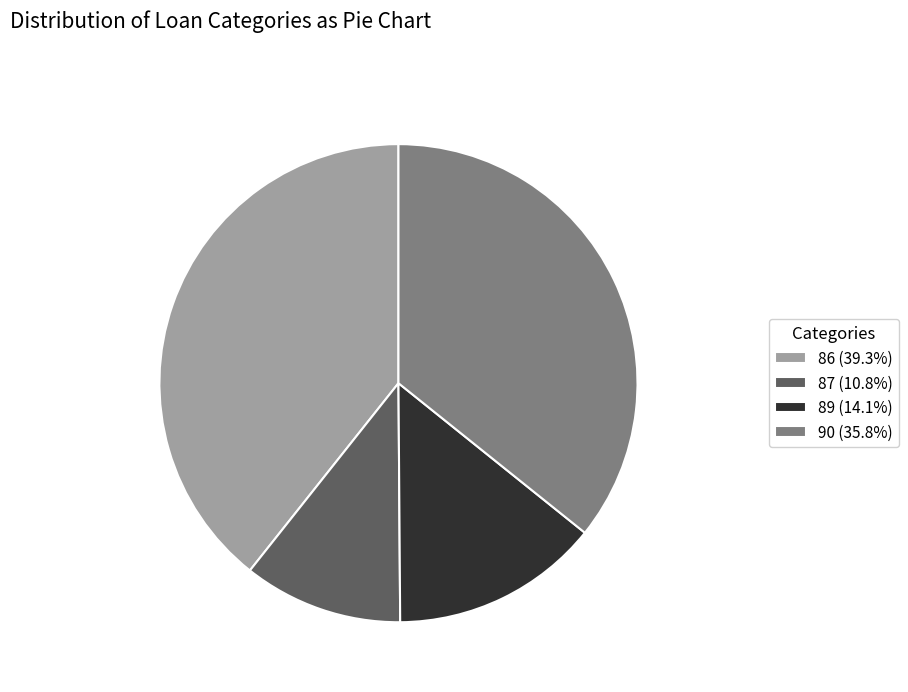

Rank the categories by value from highest to lowest.

86, 90, 89, 87